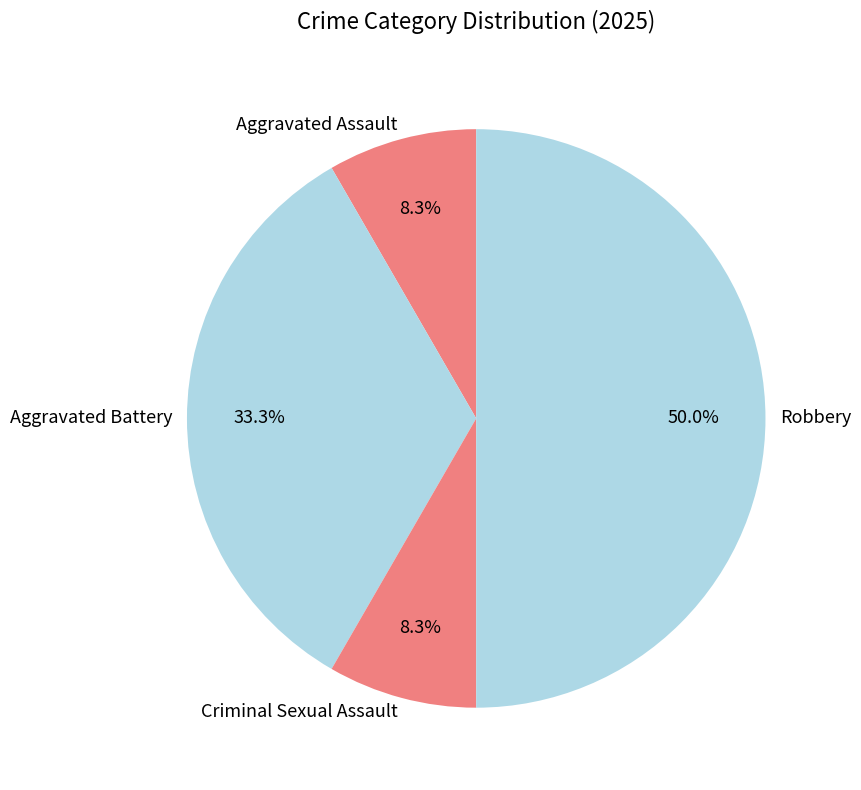

To the nearest percent, what is the difference between the largest and smallest slice percentages?

42%